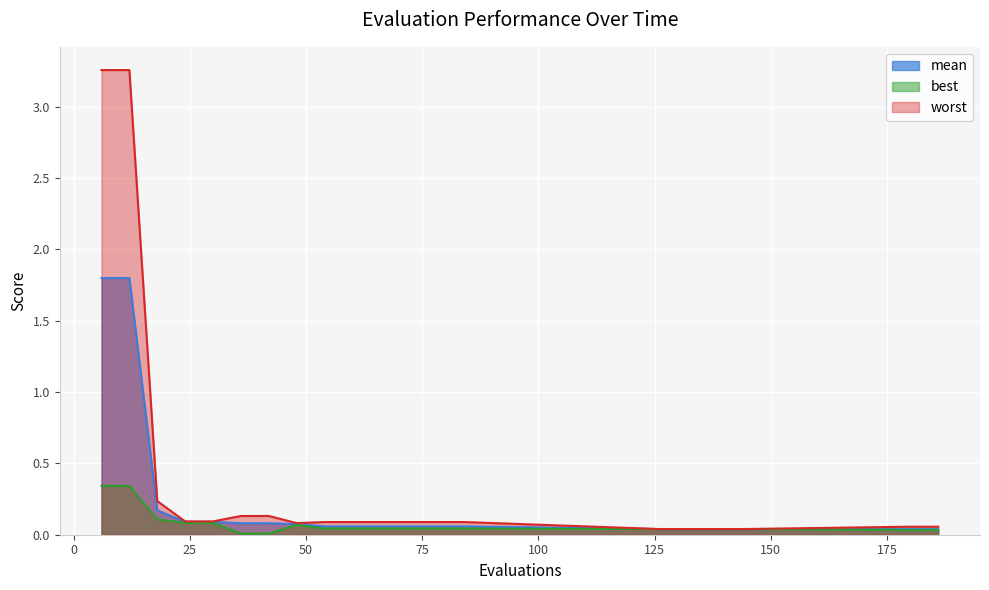

Between 144 and 66, which is larger?

66